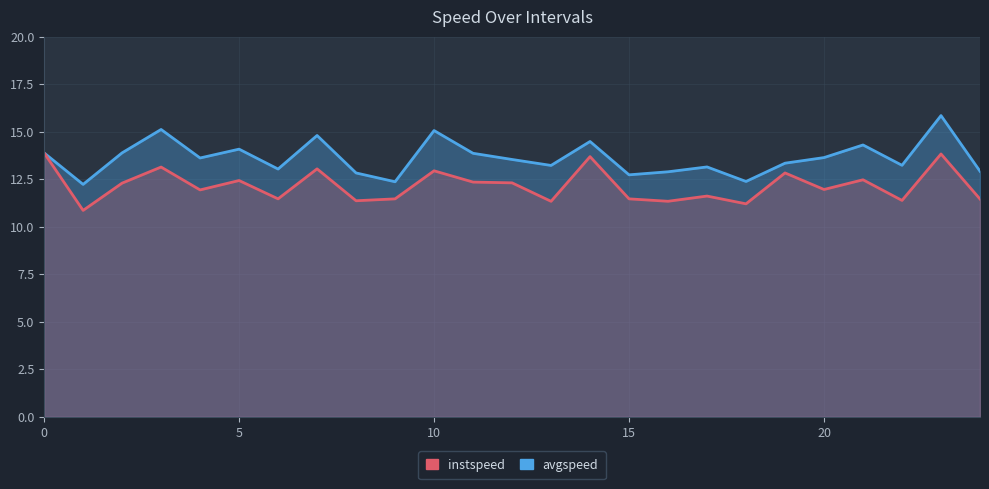

How many data points in instspeed are above 11?

24